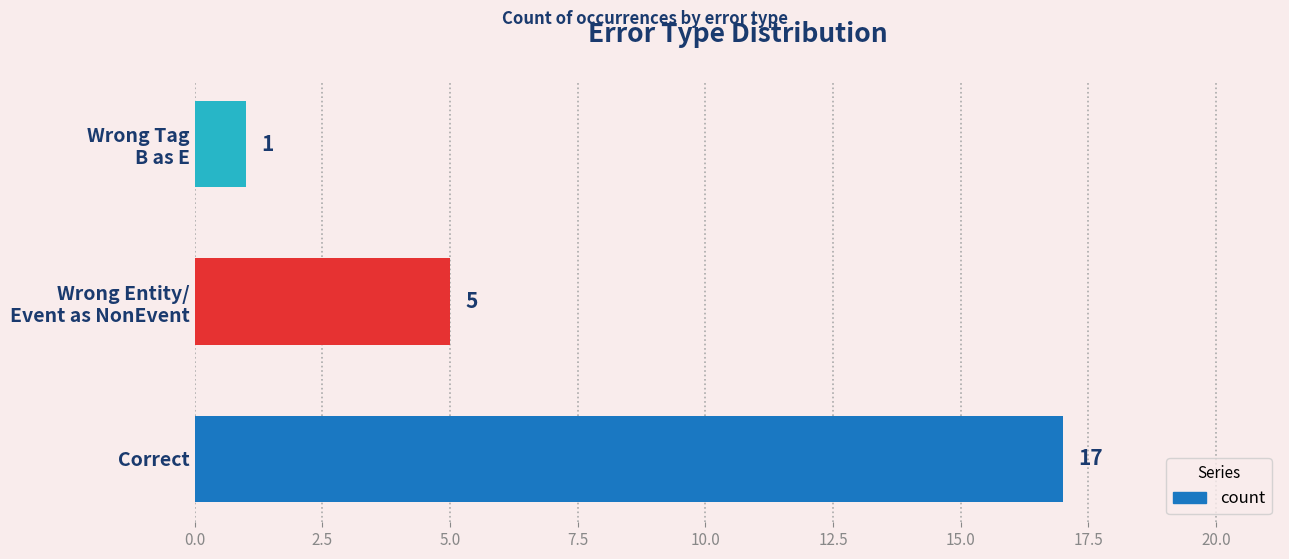

What is the maximum value shown in the chart?

17